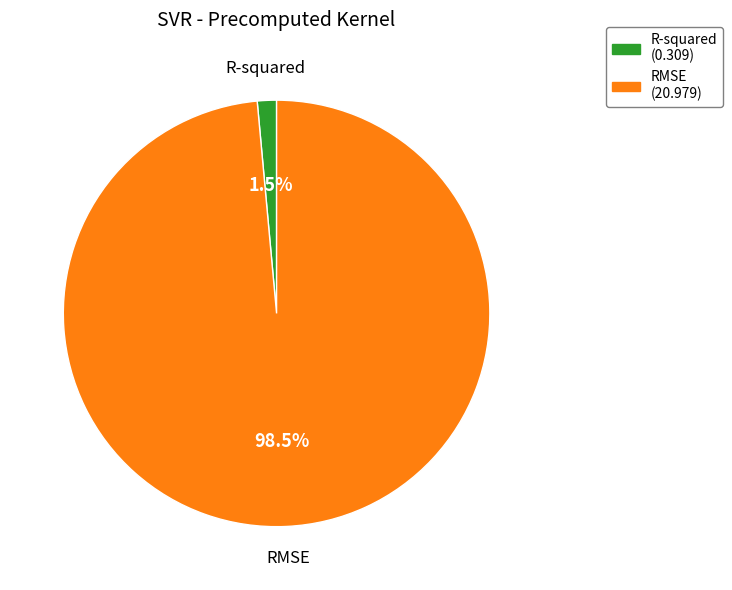

Which category has the biggest portion of the pie?

RMSE